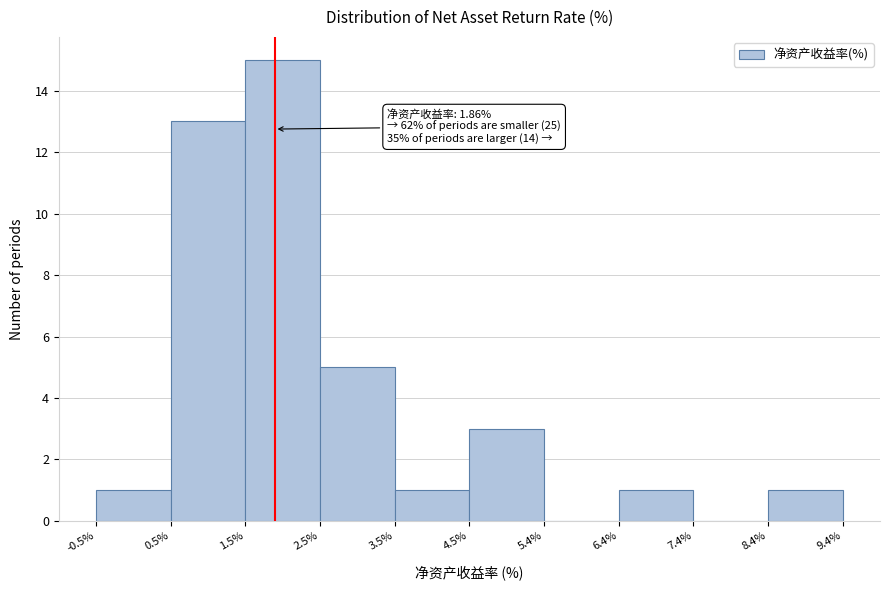

Which range on the x-axis has the tallest bar?

1.5% to 2.5%